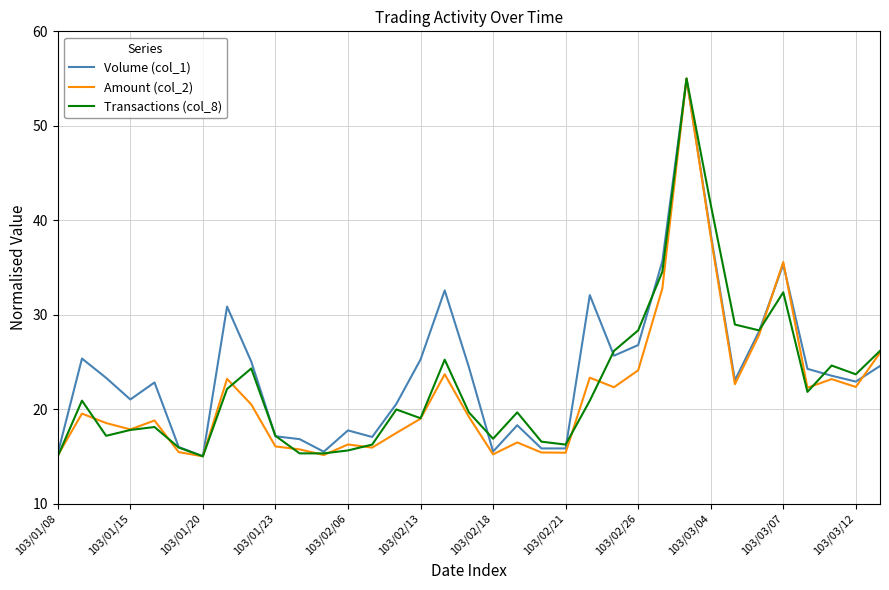

Does the chart display data point markers on the line(s)?

No